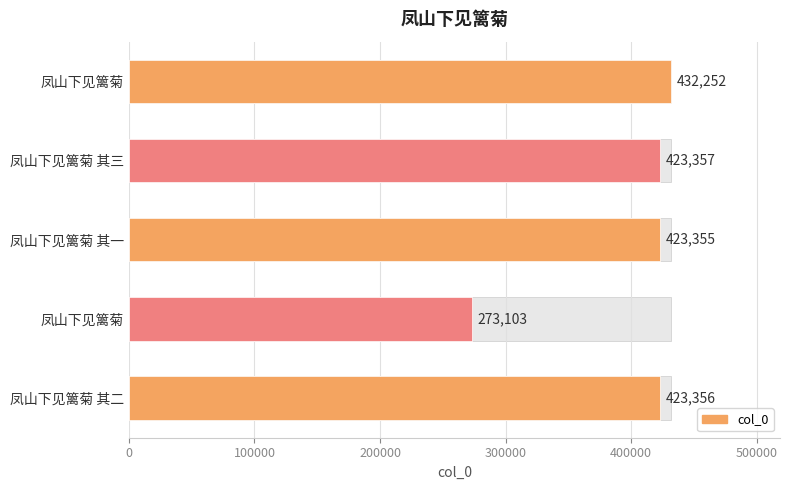

The chart shows a value of 423356 at 凤山下见篱菊 其二. True or false?

True